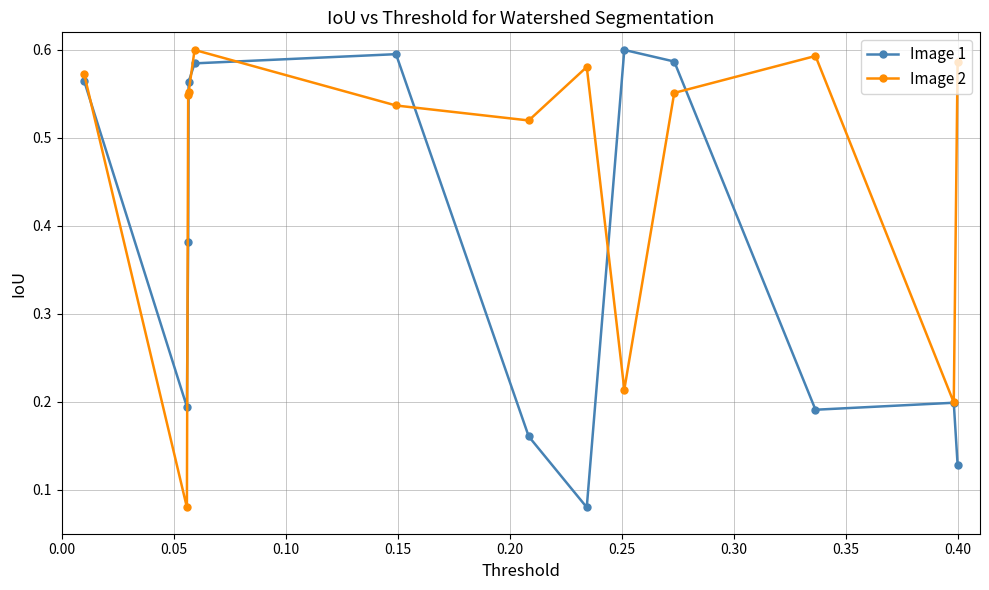

List the series in order of their overall mean, highest first.

Image 2, Image 1